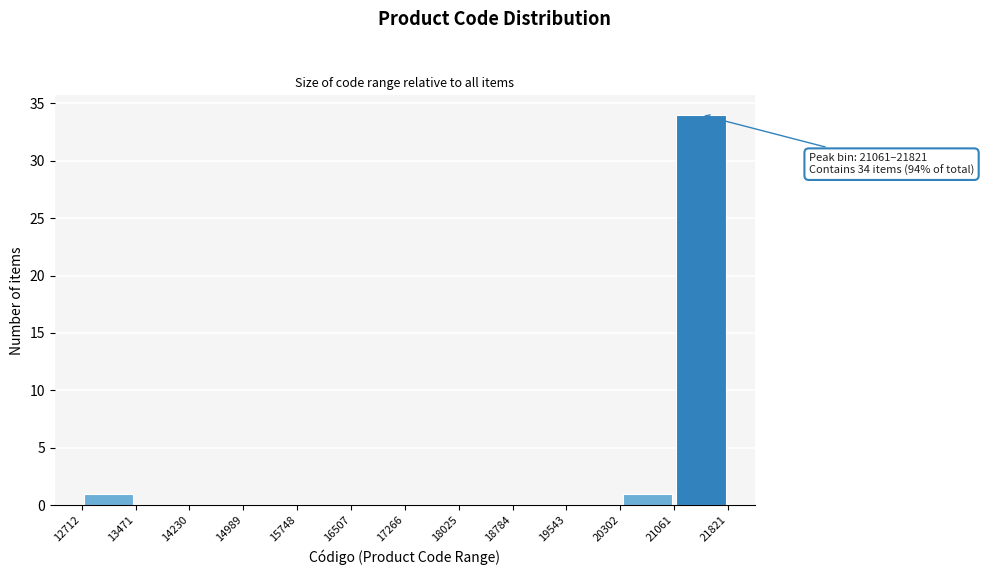

Over which range of the x-axis is the bar tallest?

21061 to 21821